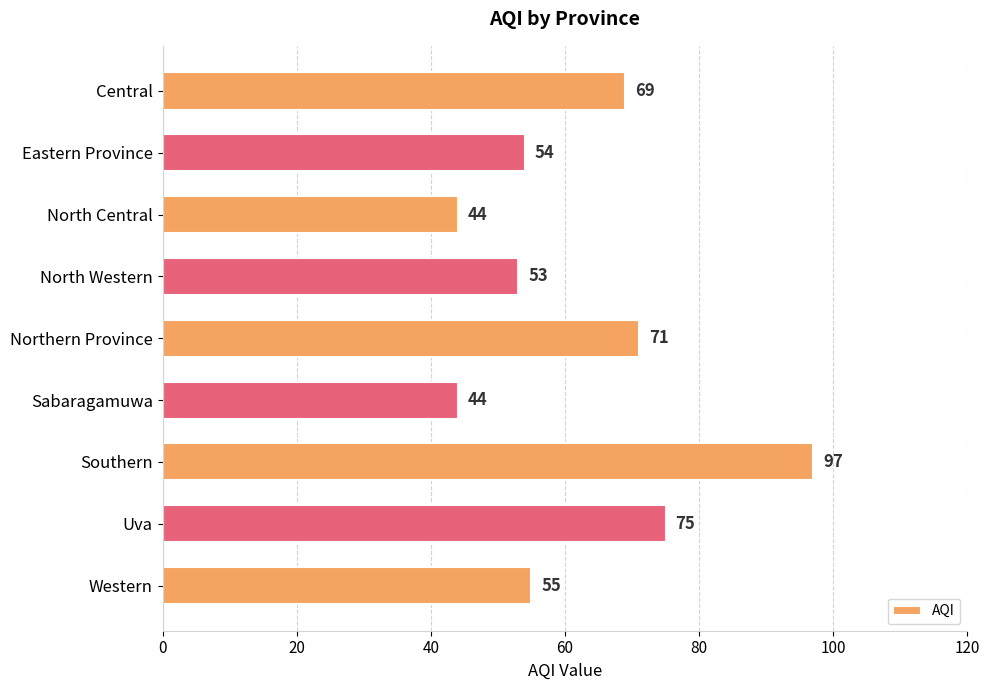

Reading top to bottom, extract all data points from this chart.

69	54	44	53	71	44	97	75	55